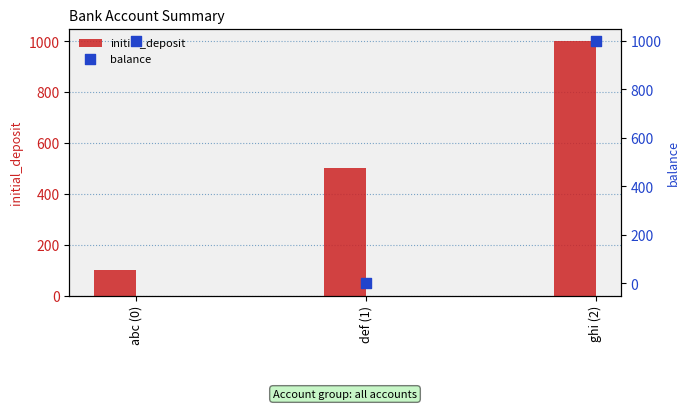

Which series has the largest total across all categories?

balance